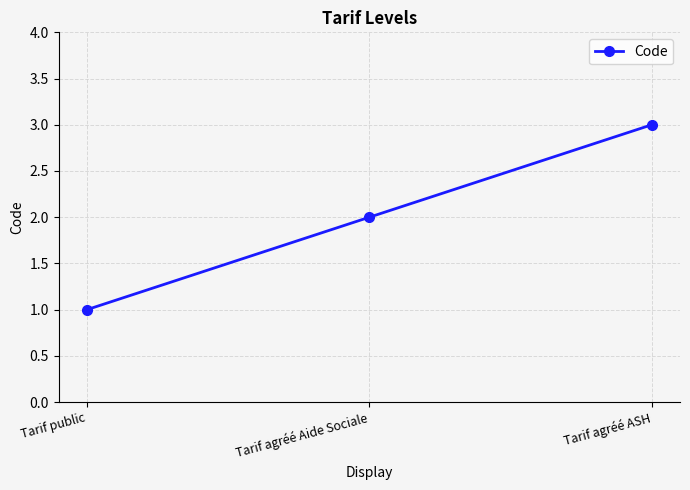

What is the change in value from Tarif agréé Aide Sociale to Tarif agréé ASH?

+1